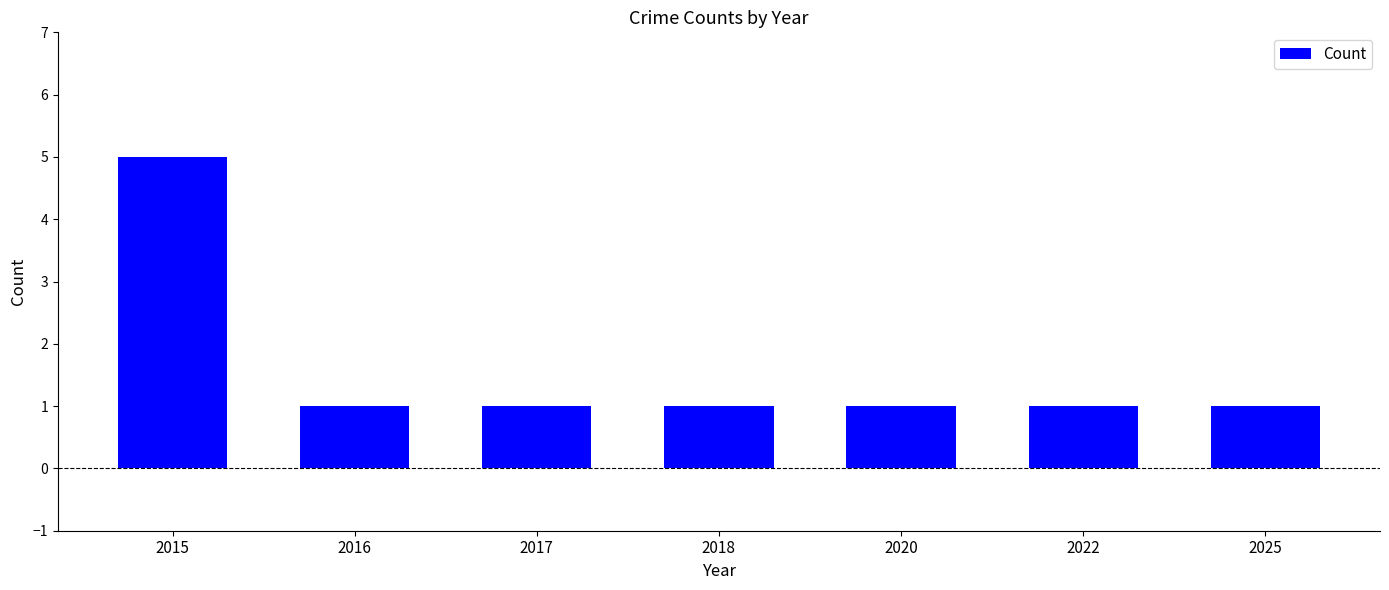

How many categories are shown in the chart?

7